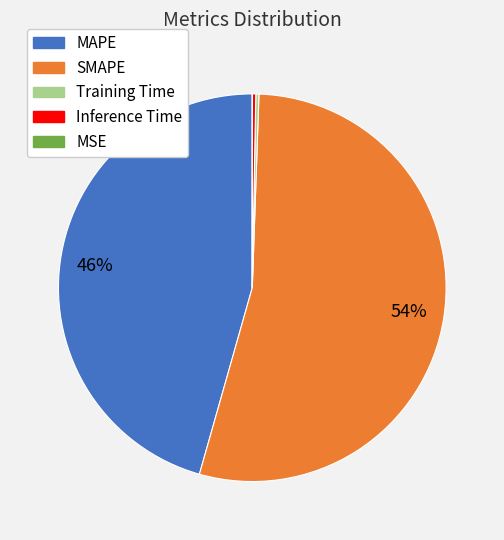

Which category accounts for the majority?

SMAPE